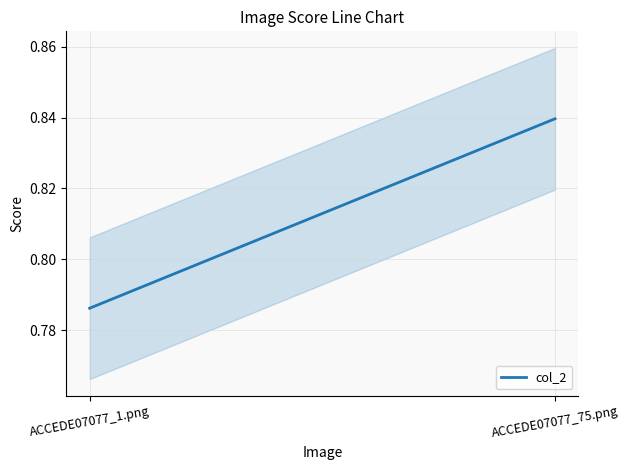

Is it true that the value at ACCEDE07077_1.png is 0.8?

True